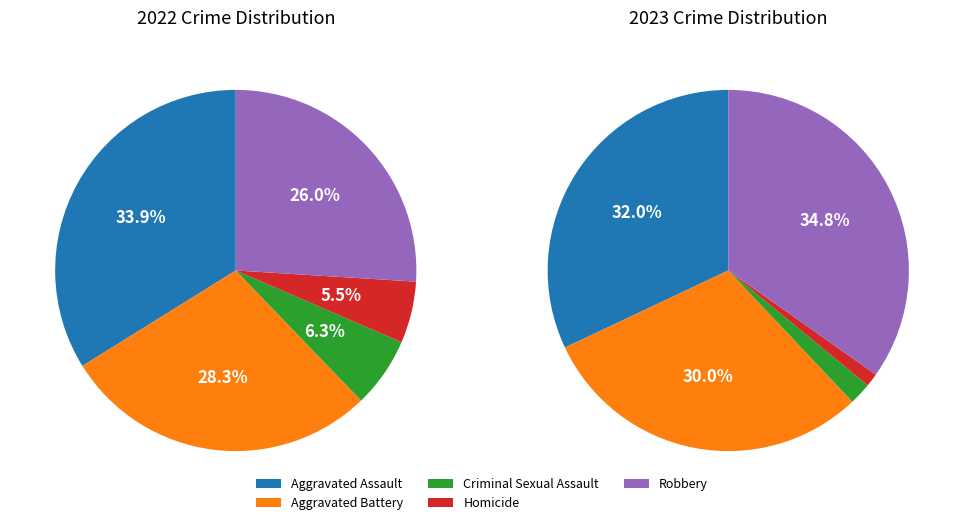

True or false: Aggravated Battery accounts for 43% of the total.

False